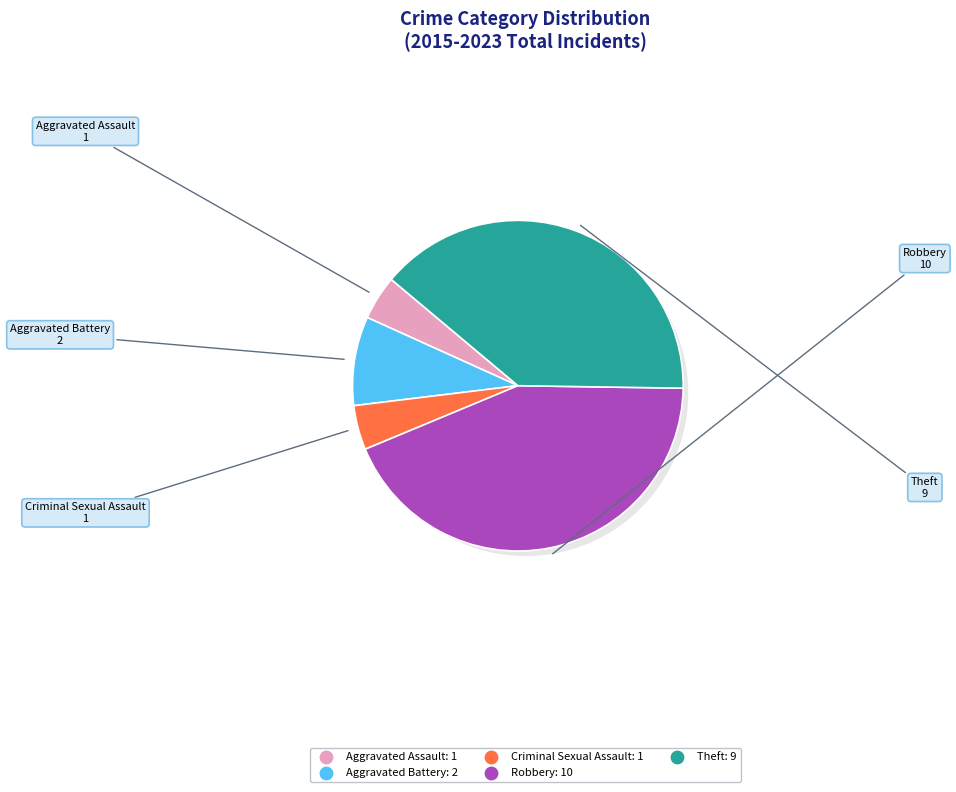

What percentage do Aggravated Assault and Theft together represent?

43.5%